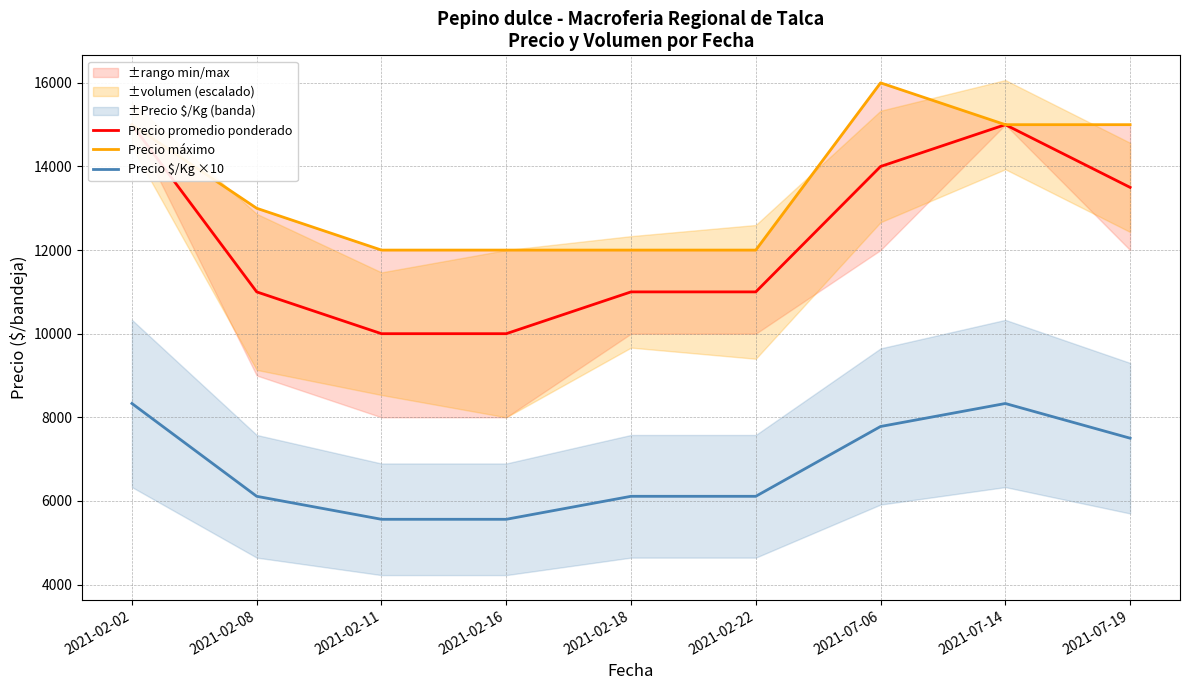

At which label does Precio promedio ponderado first exceed 11000?

2021-02-02